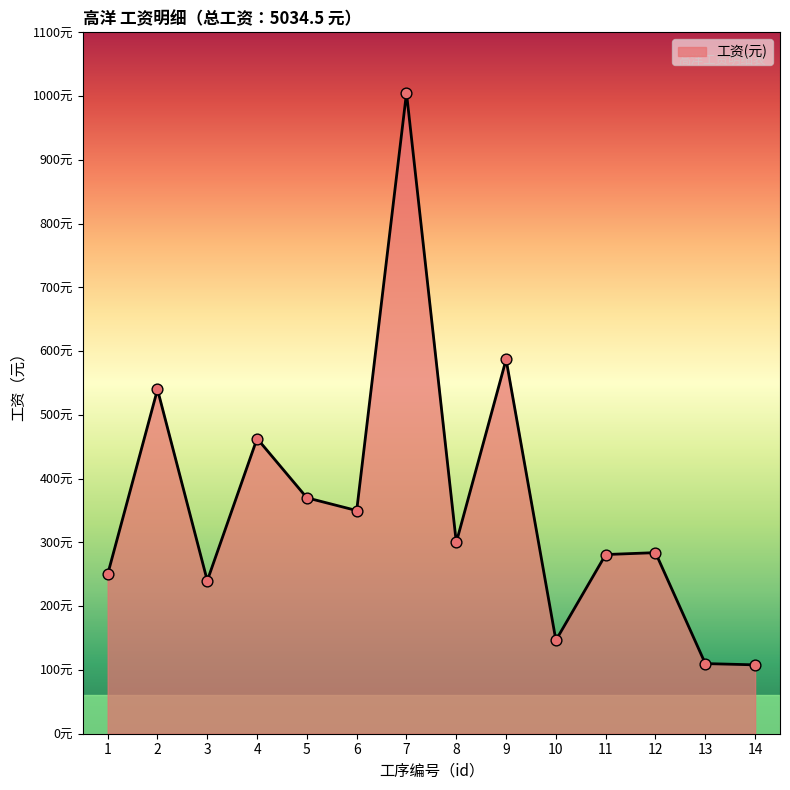

Between 9 and 3, which is larger?

9